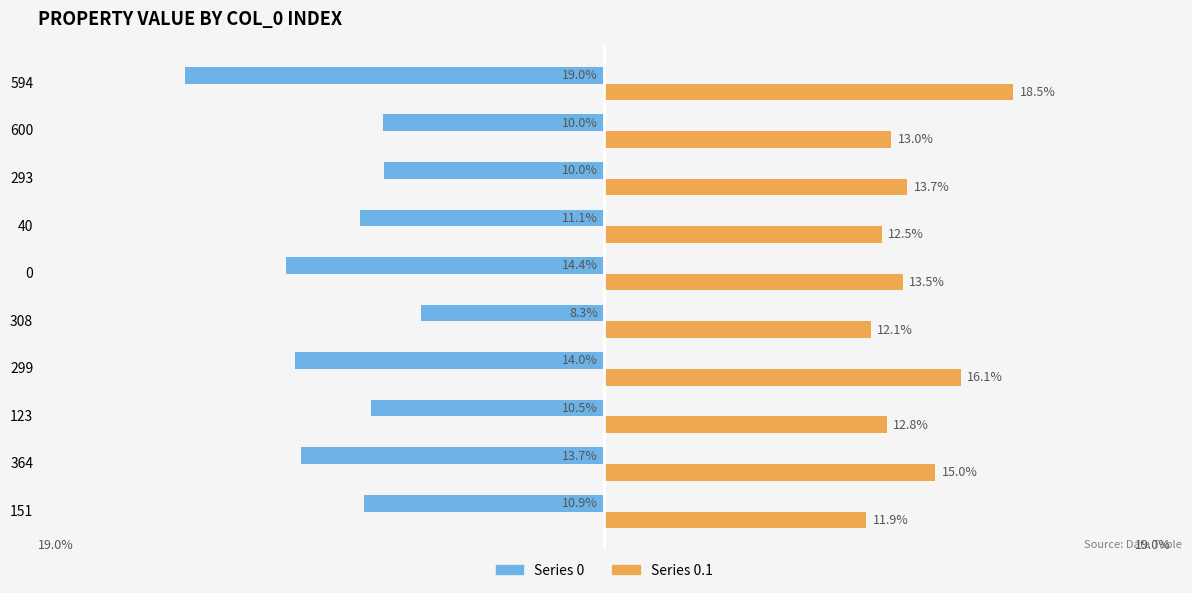

Is the value of Series 0 at 293 greater than the value of Series 0.1 at 308?

No